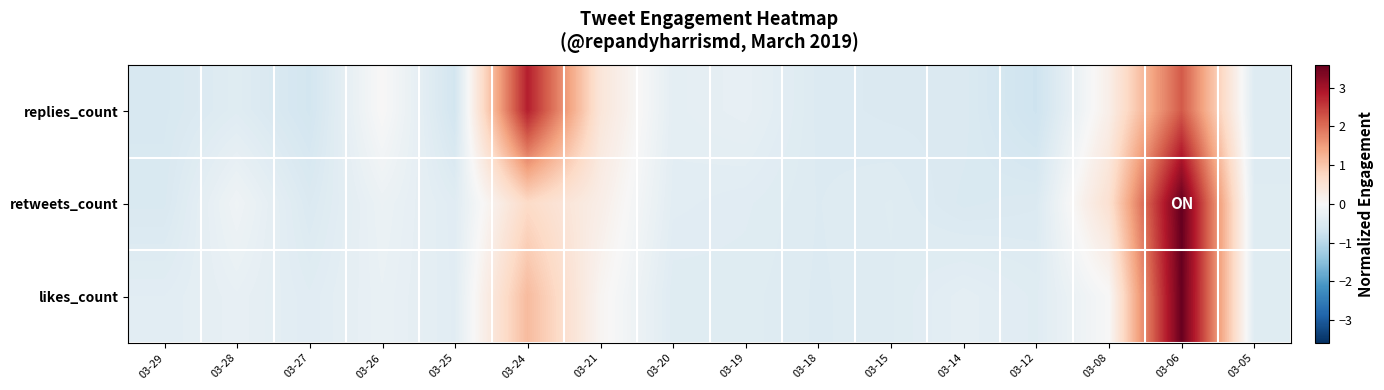

List the series in order of their overall mean, highest first.

replies_count, retweets_count, likes_count